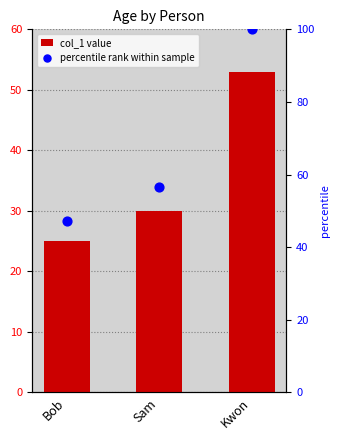

What are all the series names shown in the legend?

col_1, percentile rank